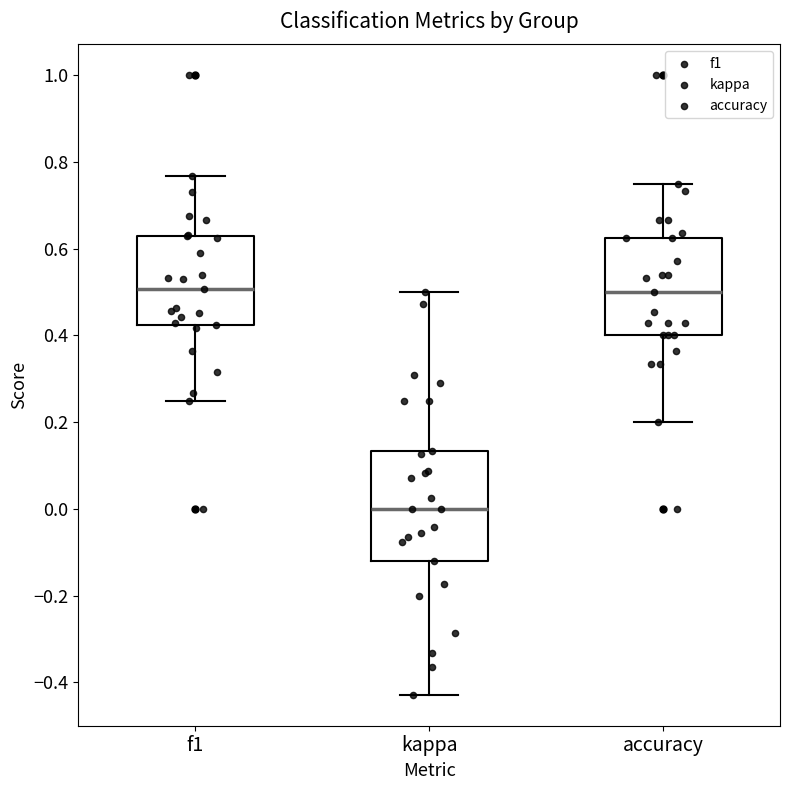

Reading left to right, read every box against the y-axis: the position of its median line, the range the box covers, and the ends of its whiskers. The values are not printed on the chart, so give them approximately, as read against the axis.

f1: median 0.50, box 0.42 to 0.64, whiskers 0.26 to 0.76
kappa: median 0.00, box -0.12 to 0.14, whiskers -0.42 to 0.50
accuracy: median 0.50, box 0.40 to 0.62, whiskers 0.20 to 0.76